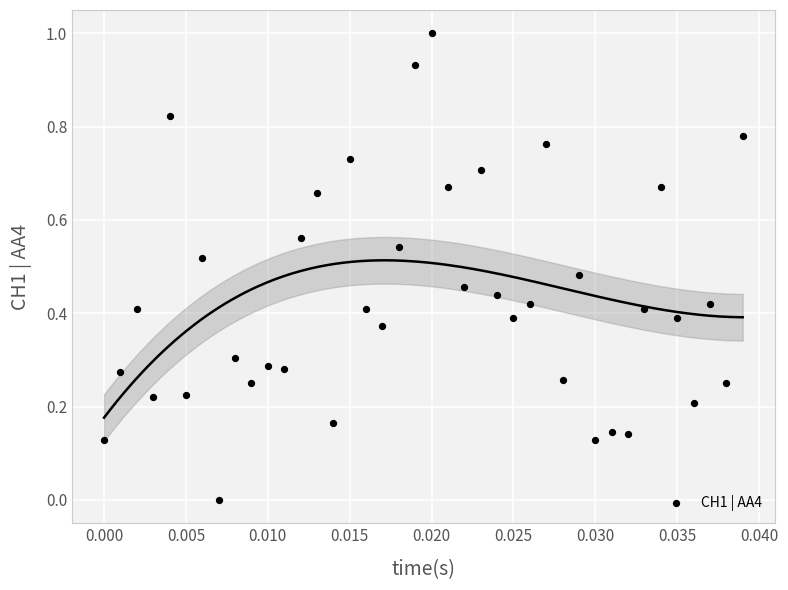

What is the range of Y values (max minus min)?

1.0